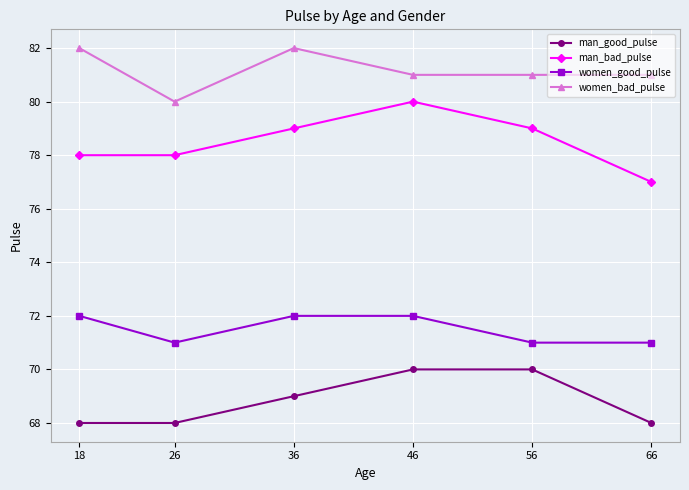

What is the value of the women_bad_pulse point at the 4th from the left?

81